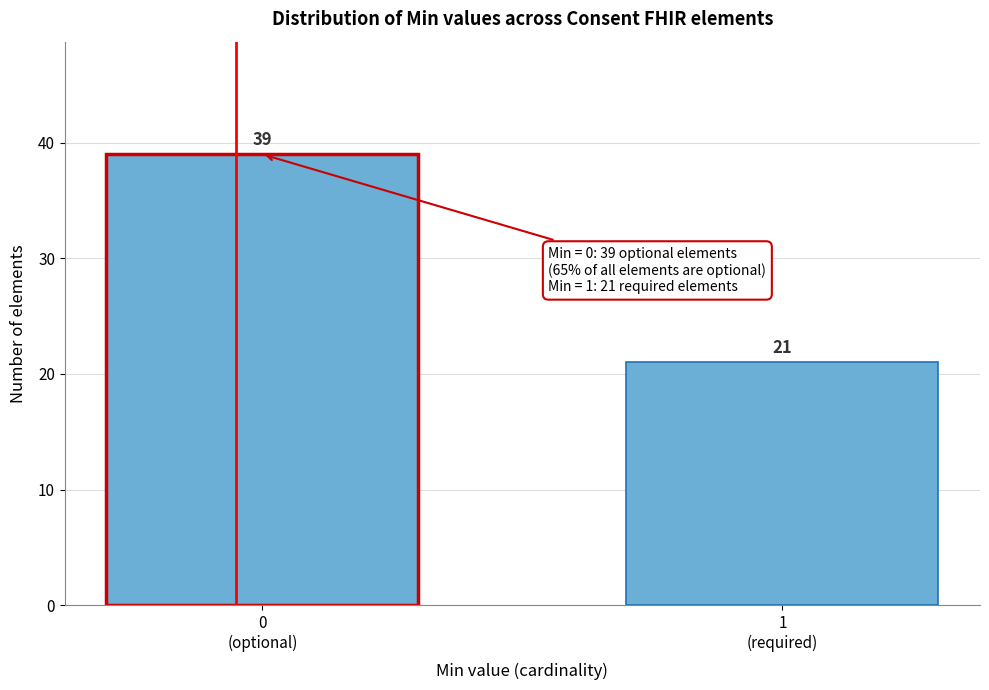

Reading left to right, transcribe all the data shown in this chart.

39	21